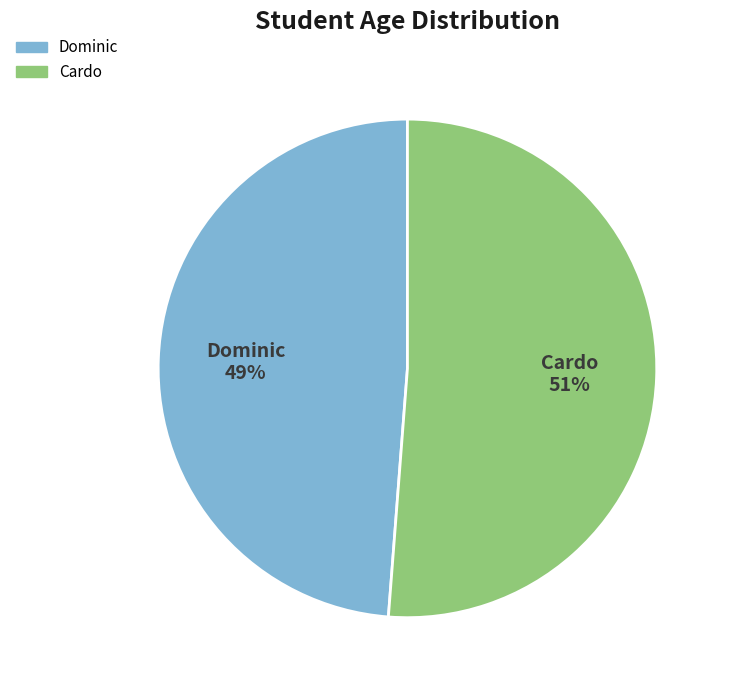

Which category has the smallest portion of the pie?

Dominic